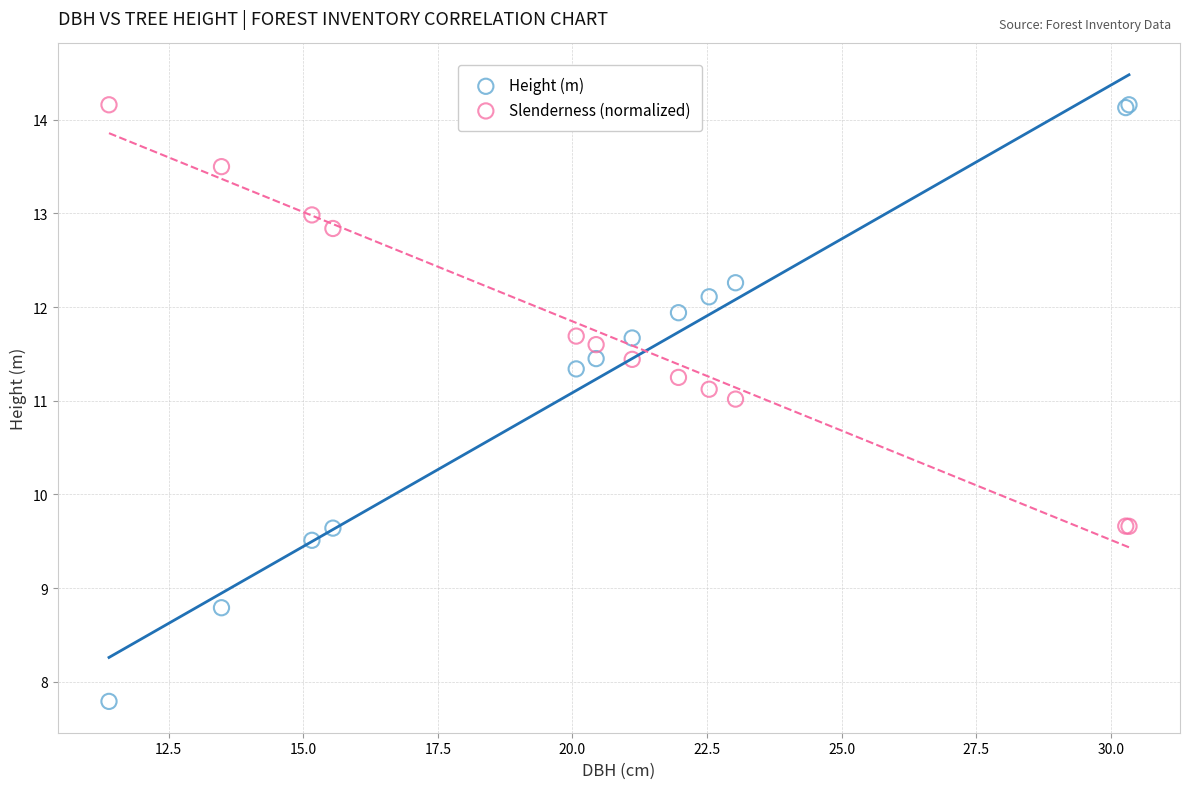

Which series has the widest spread of Y values?

Height (m)